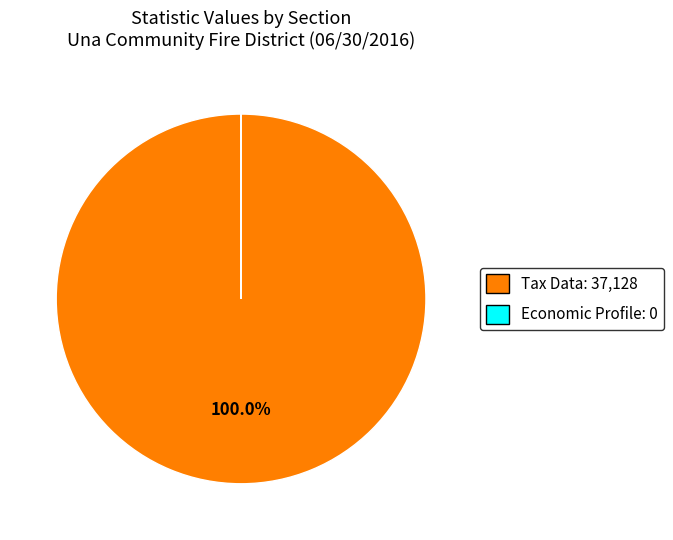

What is the largest slice in the pie chart?

Tax Data